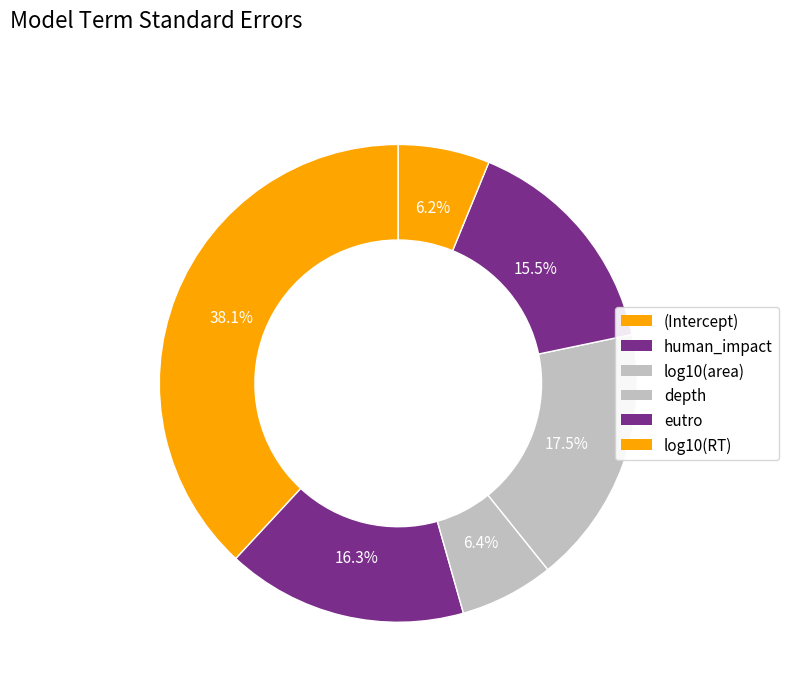

What percentage is the log10(RT) slice, to the nearest percent?

6%